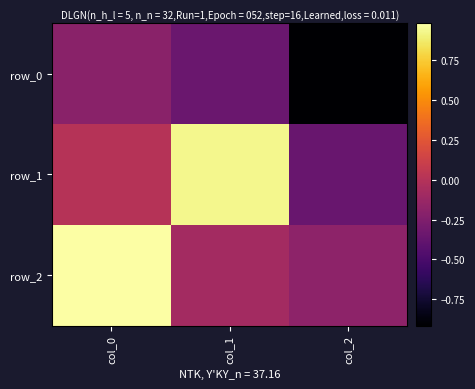

What is the difference between the highest and lowest values at col_1?

1.3